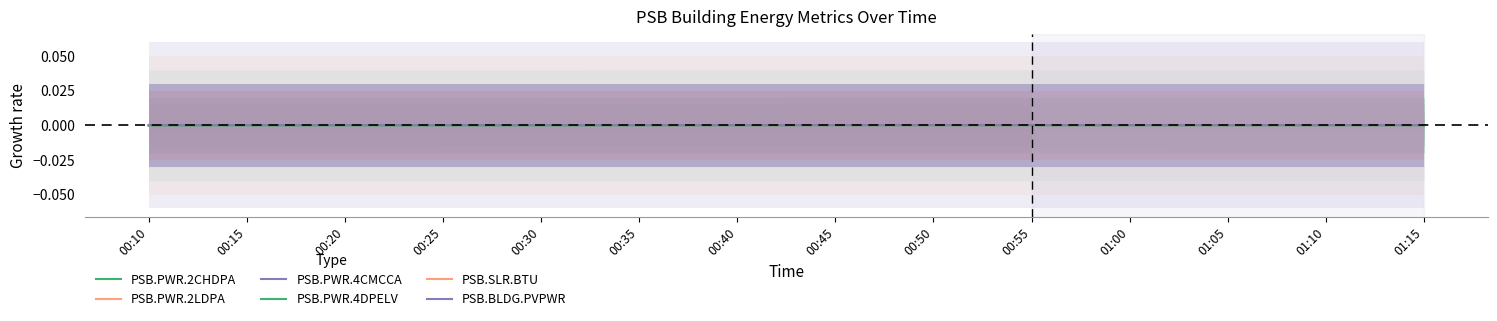

How many lines are shown in the chart?

6